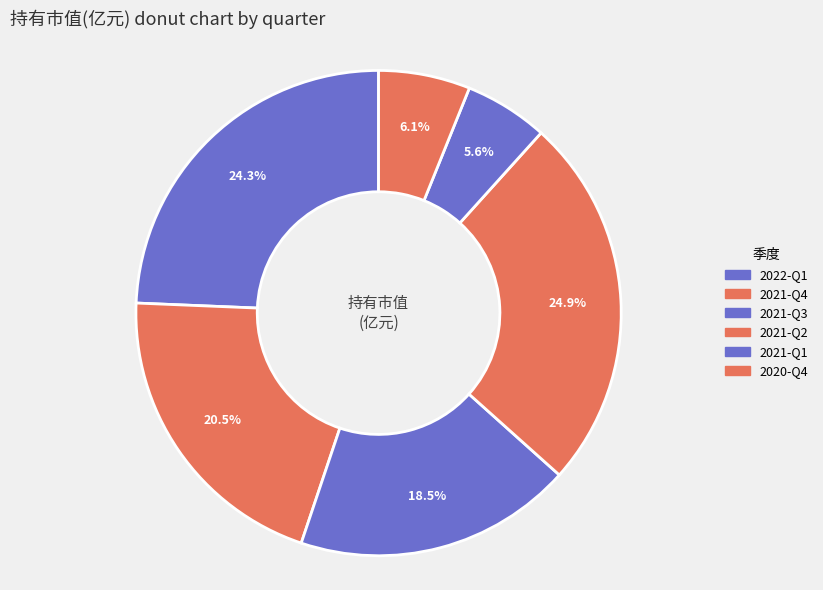

Combined, do 2021-Q2 and 2020-Q4 account for over 50%?

No